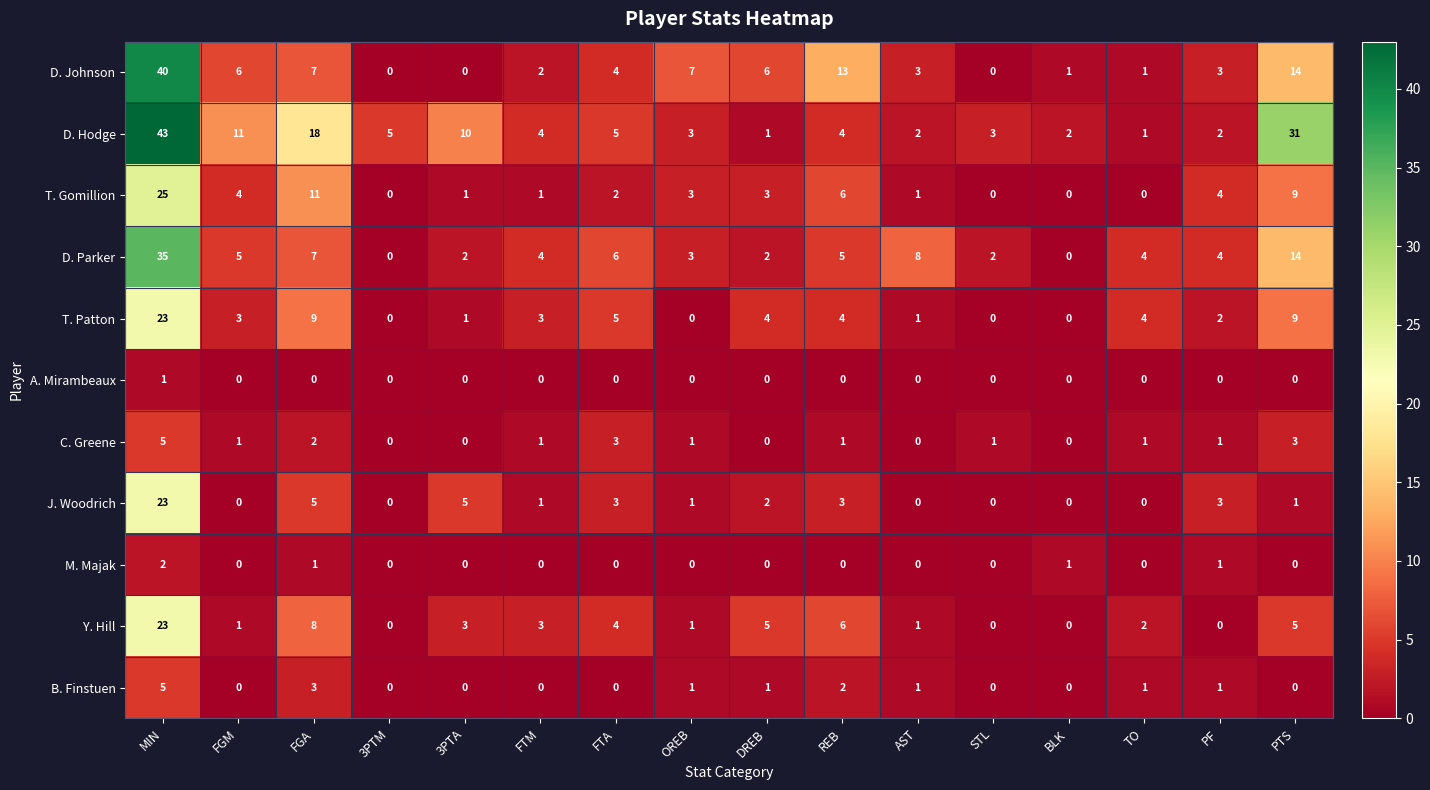

Which series has the largest total across all categories?

D. Hodge